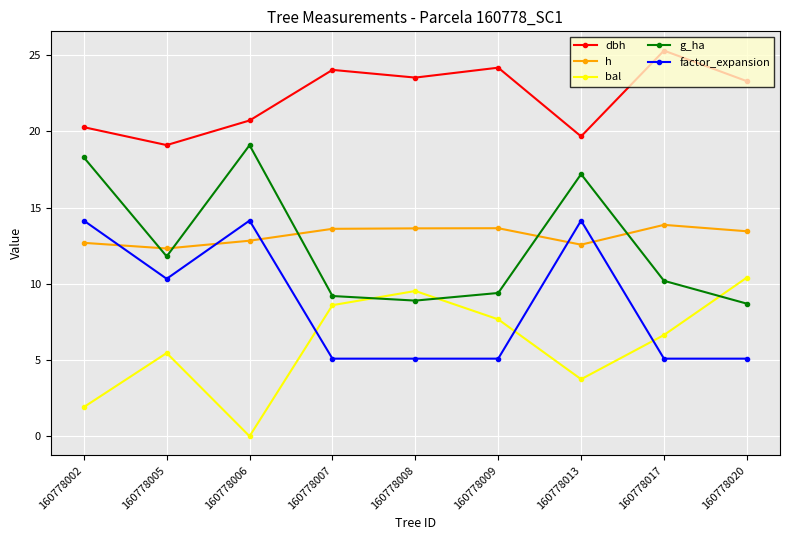

What is the total value across all series at 160778005?

59.0